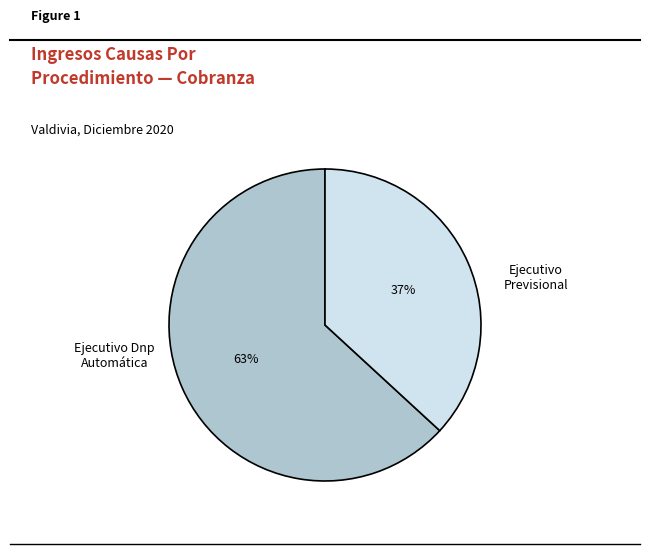

To the nearest percent, what is the combined percentage of Ejecutivo Dnp Automática and Ejecutivo Previsional?

100%